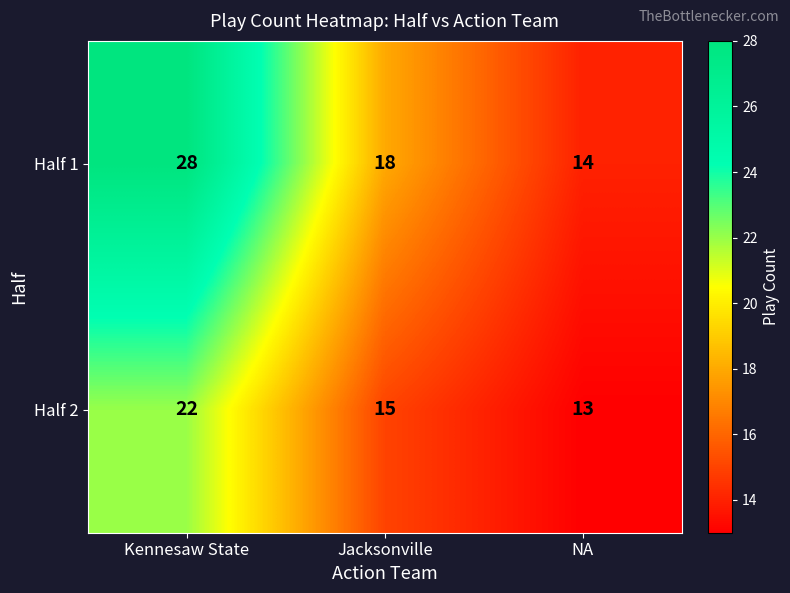

Which series changed the most between Jacksonville and NA?

Half 1